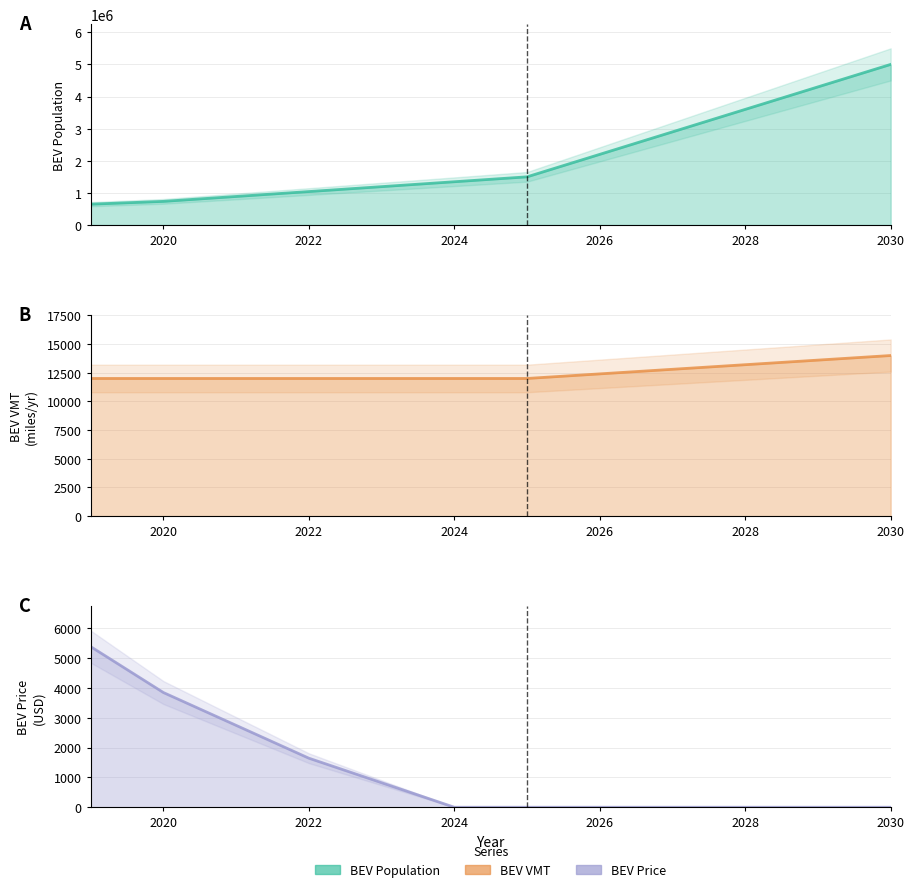

What are all the series names shown in the legend?

BEV_population (line), BEV_vmt (line), bev_price (line)